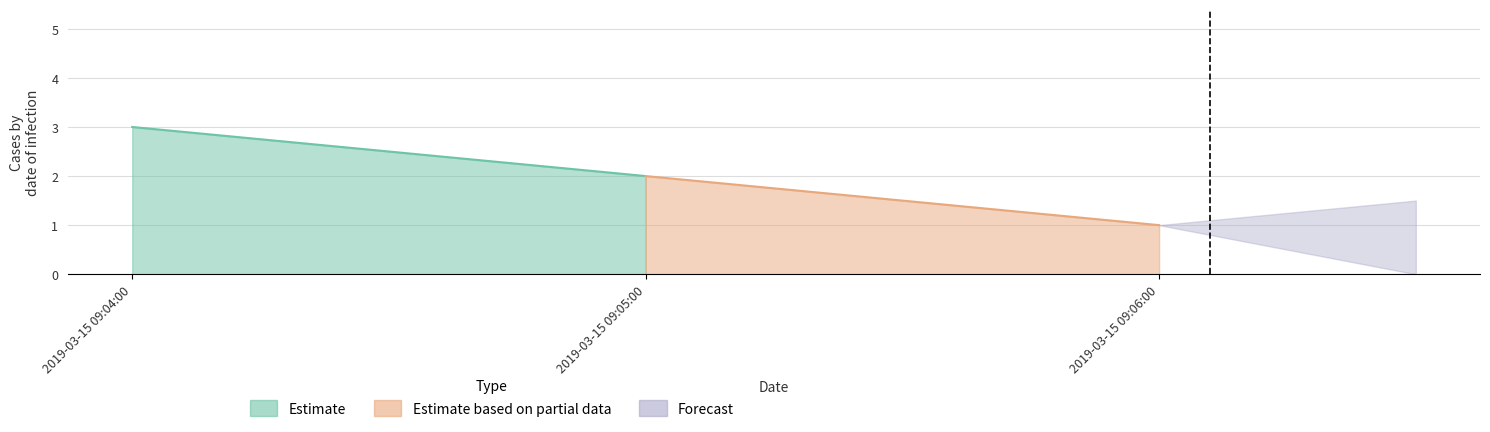

At which category does the chart reach its peak across all series?

2019-03-15 09:04:00